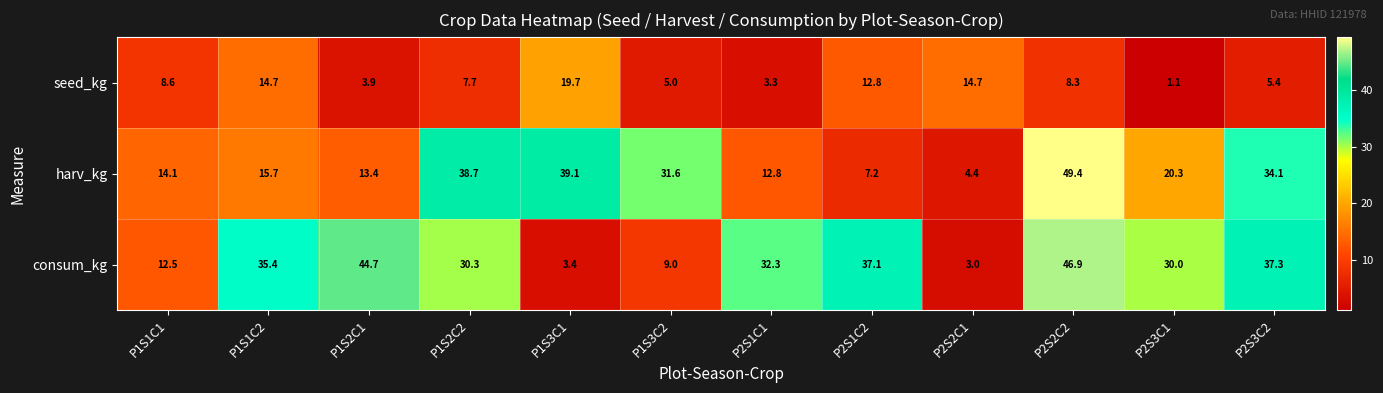

What is the difference between the maximum and second lowest values in the seed_kg series?

16.4